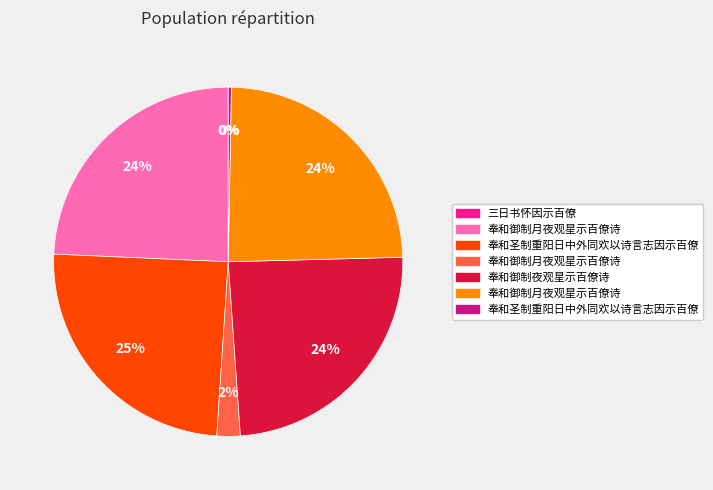

To the nearest percent, what is the average slice percentage?

14%